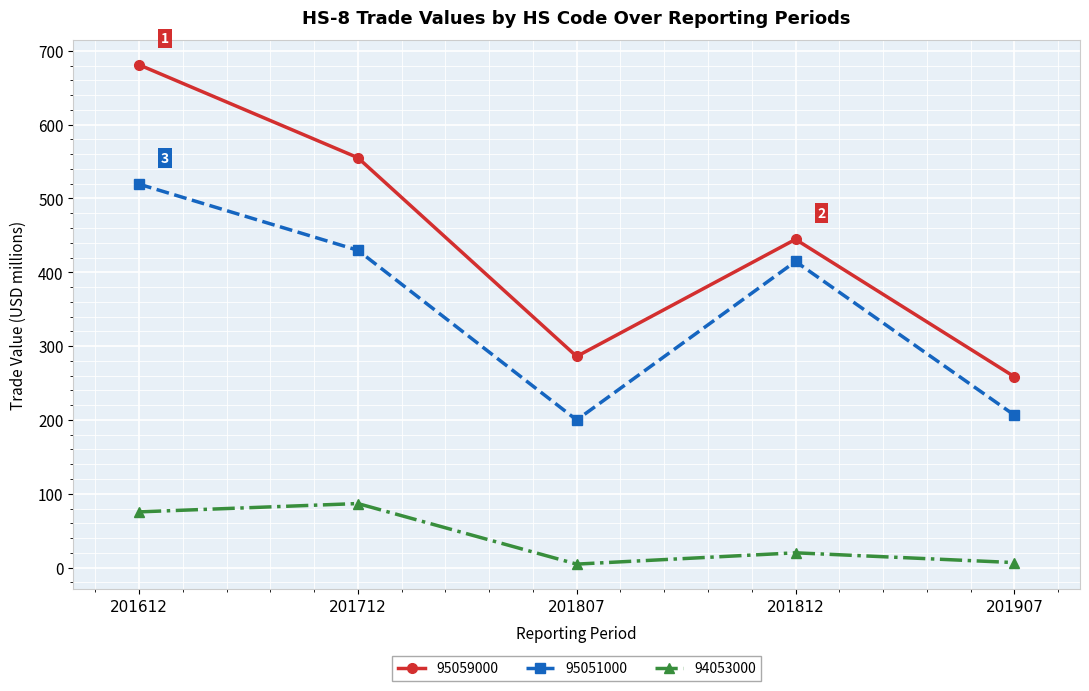

True or false: 95051000 and 95059000 intersect in this chart.

False